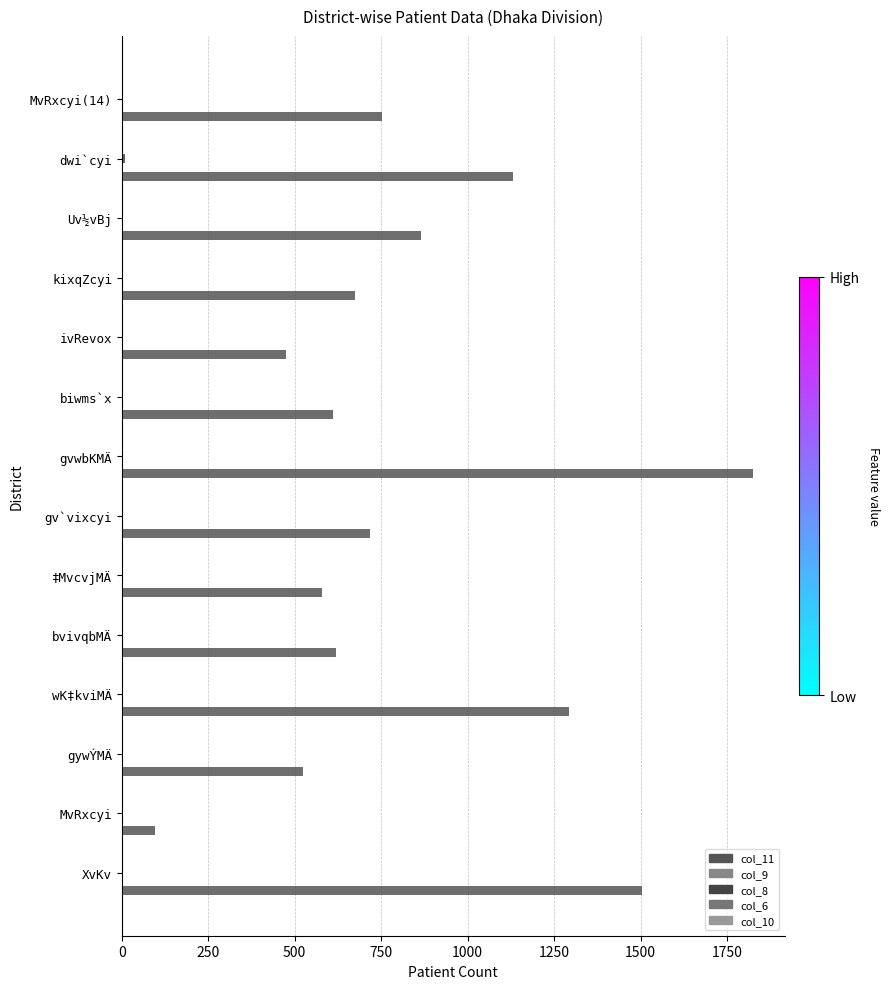

What is the maximum value shown in the chart?

1825